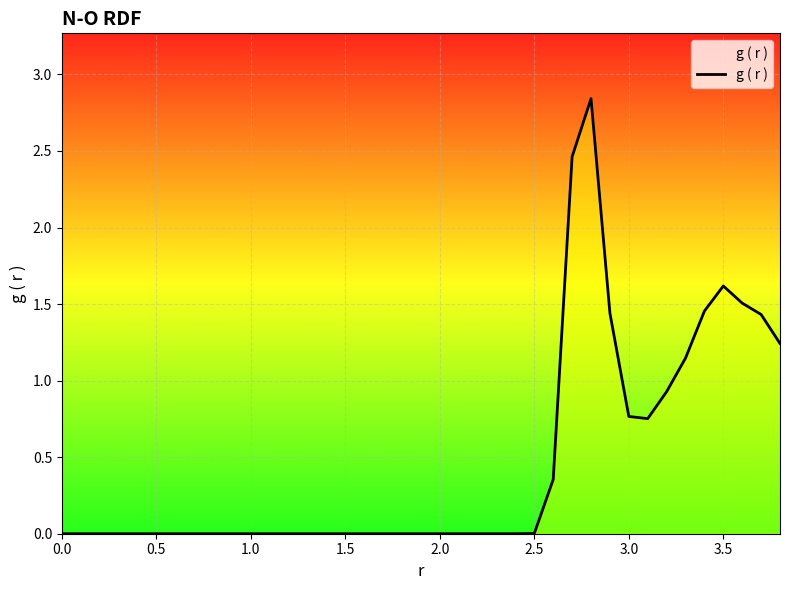

Does the chart display data point markers on the line(s)?

No